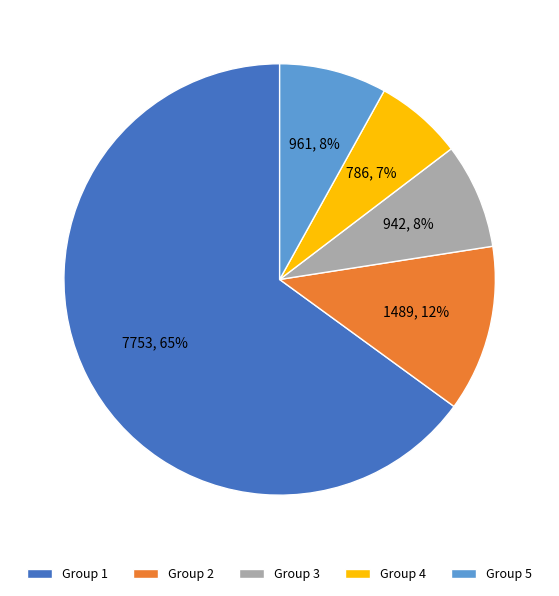

Which slice is the smallest?

Group 4